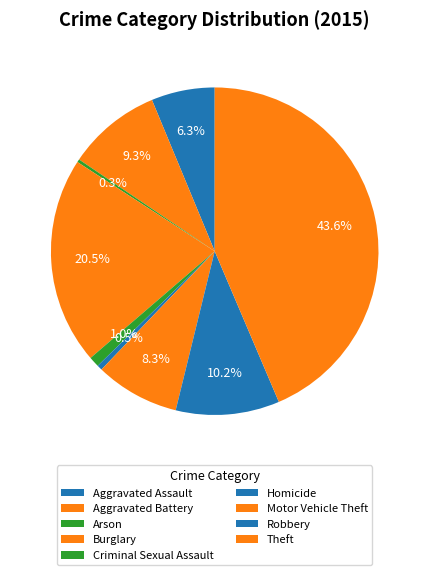

The Aggravated Assault slice represents 17% of the pie. True or false?

False